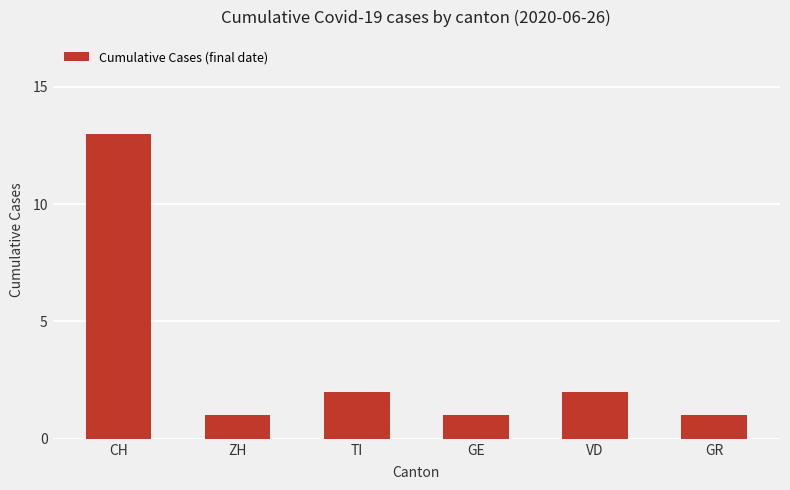

The value at ZH is 1. True or false?

True